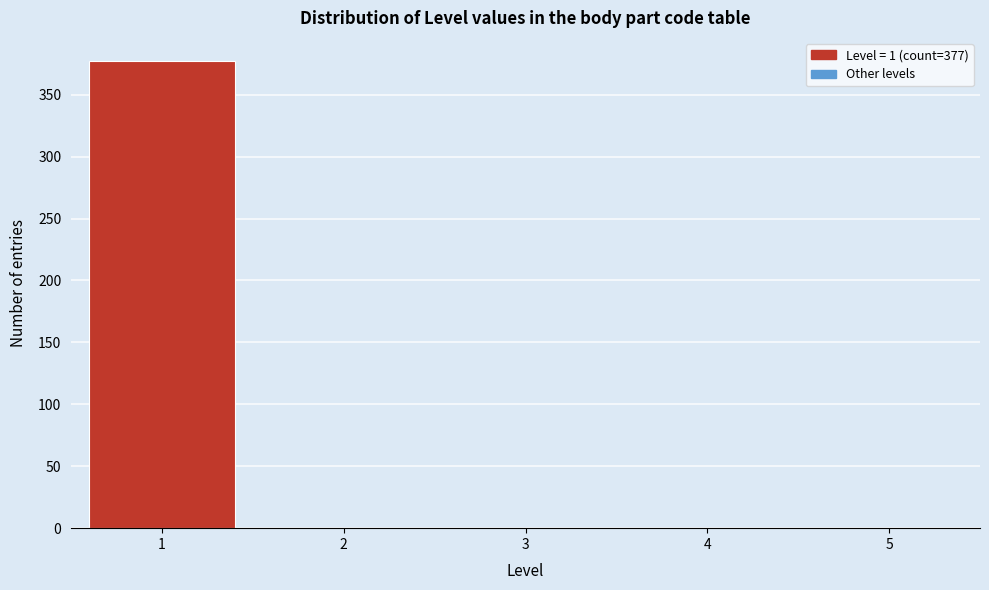

Which range on the x-axis has the tallest bar?

0.5 to 1.5